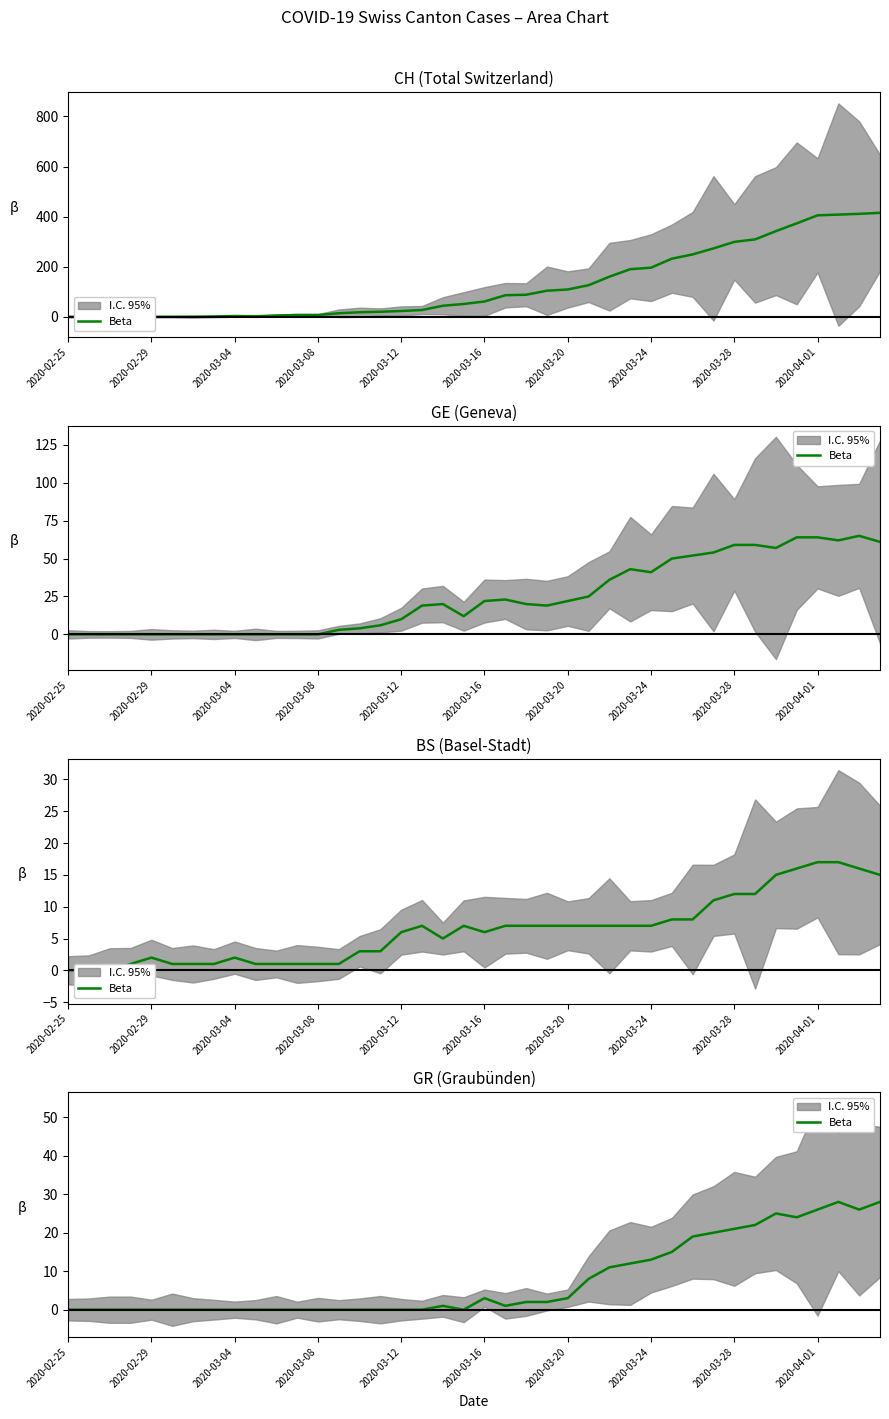

How many data points are less than 1?

19